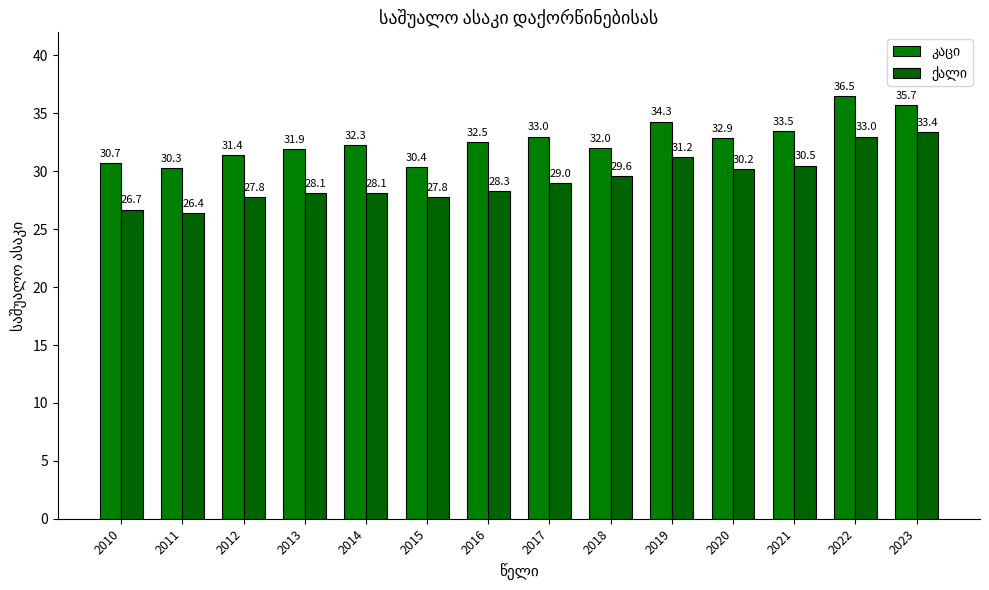

How many categories are shown in the chart?

14